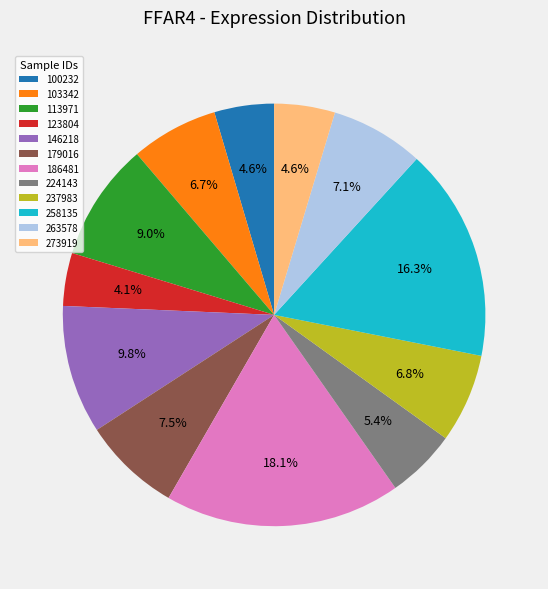

Is there any slice that represents more than half of the pie?

No